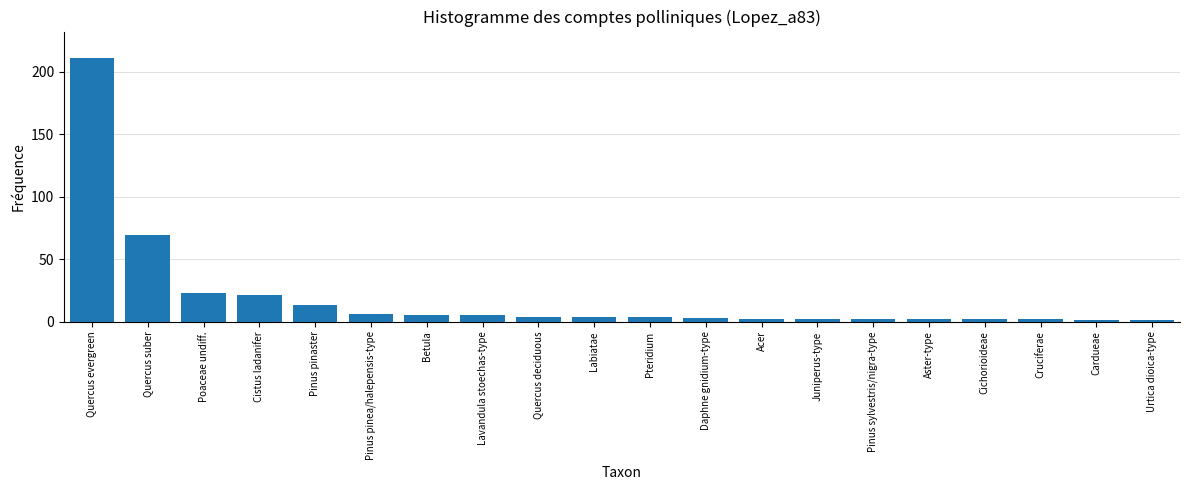

Reading left to right, what are all the values shown in this chart?

211	69	23	21	13	6	5	5	4	4	4	3	2	2	2	2	2	2	1	1